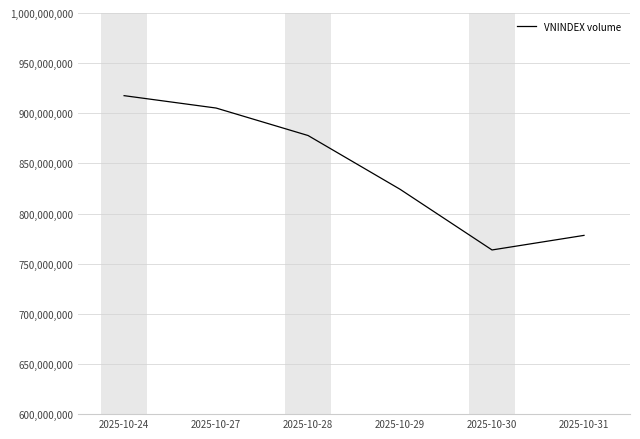

What is the difference between the values at 2025-10-24 and 2025-10-31?

139321963